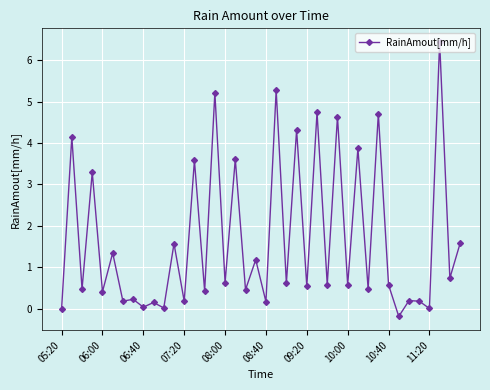

What is the greatest value displayed?

6.4